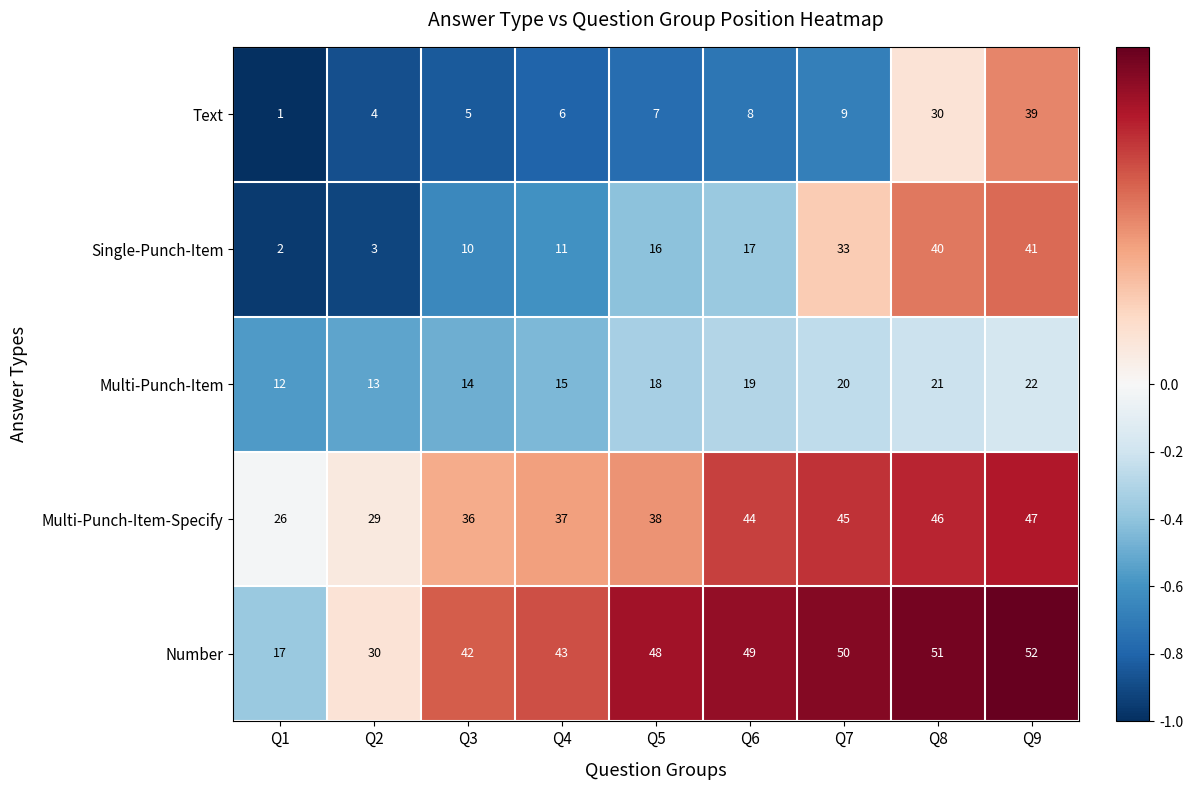

What is the difference between the maximum and minimum values in the Multi-Punch-Item series?

10